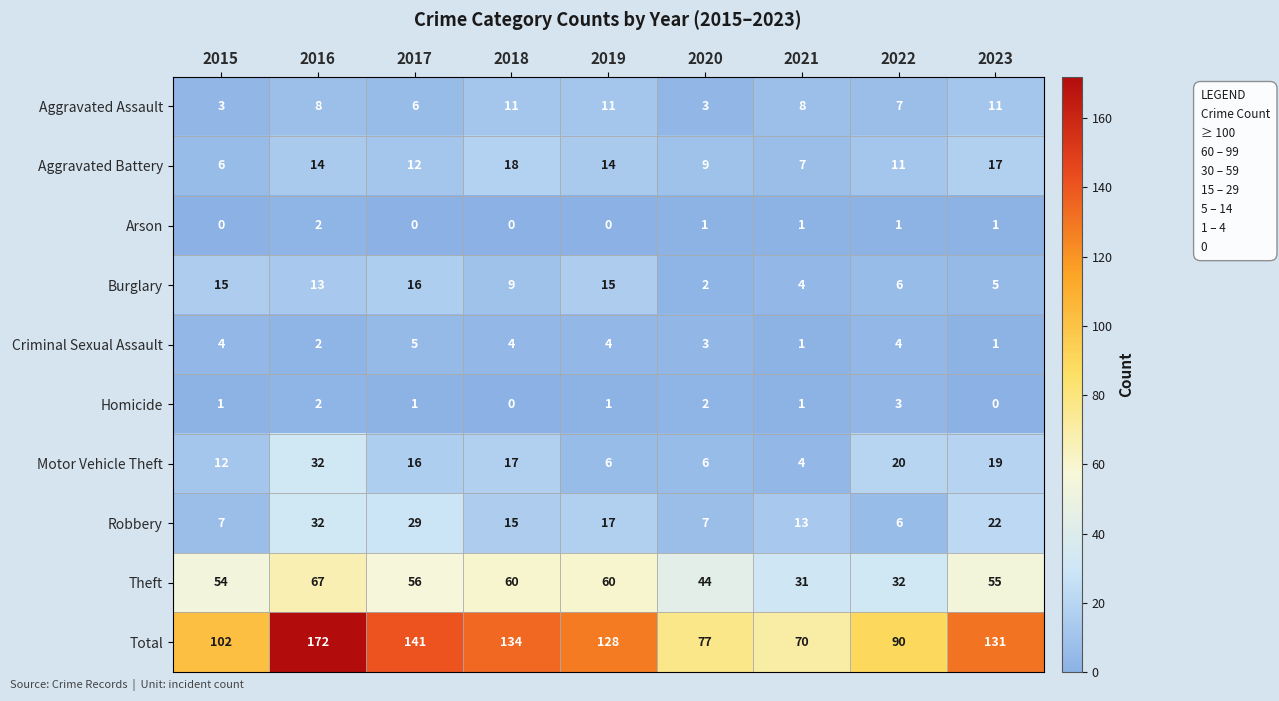

What is the difference between the highest and lowest values at 2016?

170